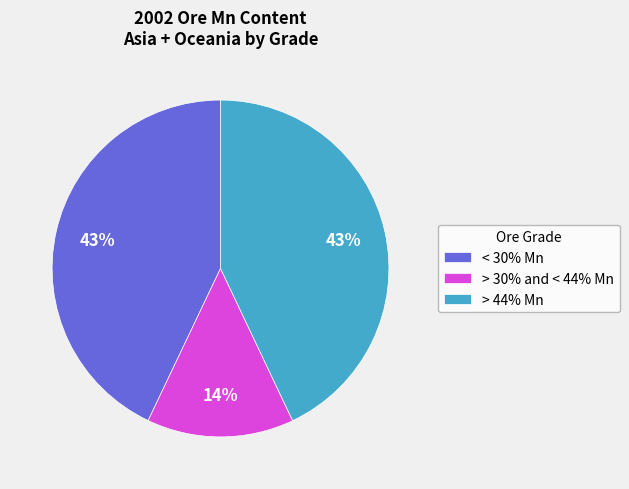

Count the number of slices in the pie.

3